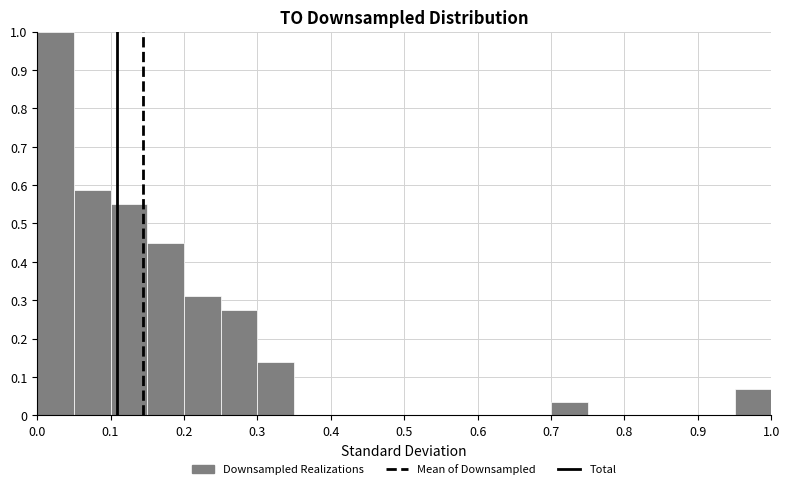

Reading left to right, list every bar in this chart as the range it spans on the x-axis followed by its height. The values are not printed on the chart, so give them approximately, as read against the axis.

0.00 to 0.05: 1.00
0.05 to 0.10: 0.59
0.10 to 0.15: 0.55
0.15 to 0.20: 0.45
0.20 to 0.25: 0.31
0.25 to 0.30: 0.28
0.30 to 0.35: 0.14
0.35 to 0.40: 0
0.40 to 0.45: 0
0.45 to 0.50: 0
0.50 to 0.55: 0
0.55 to 0.60: 0
0.60 to 0.65: 0
0.65 to 0.70: 0
0.70 to 0.75: 0.03
0.75 to 0.80: 0
0.80 to 0.85: 0
0.85 to 0.90: 0
0.90 to 0.95: 0
0.95 to 1.00: 0.07